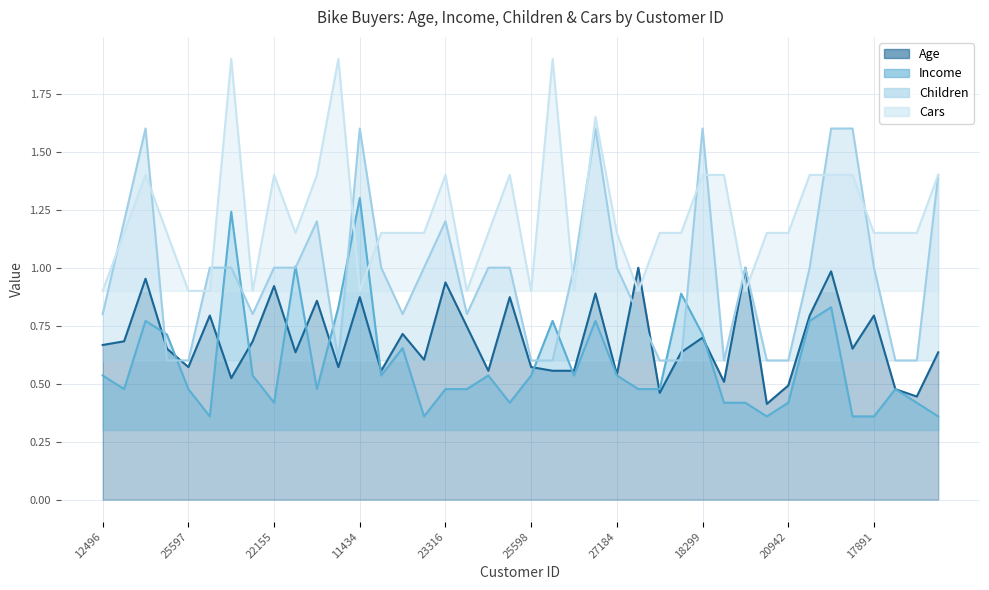

What are all the series names shown in the legend?

Age, Income, Children, Cars